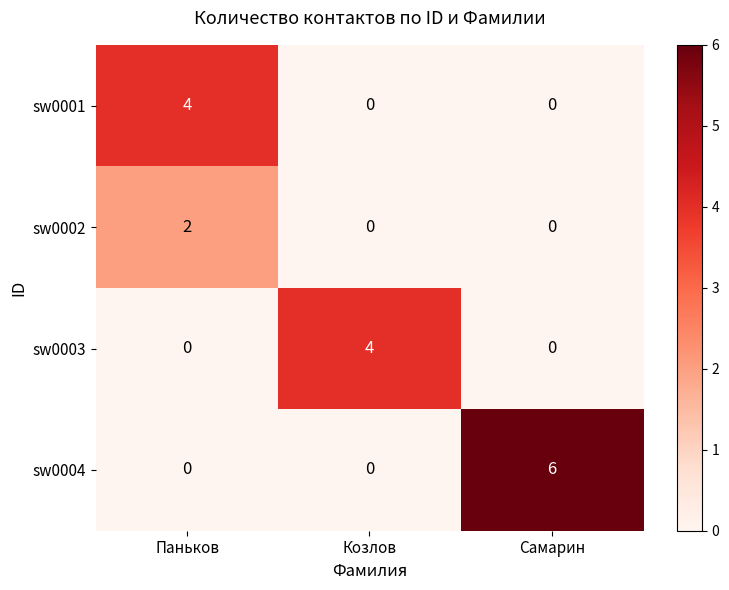

Which series has the largest total across all categories?

sw0004